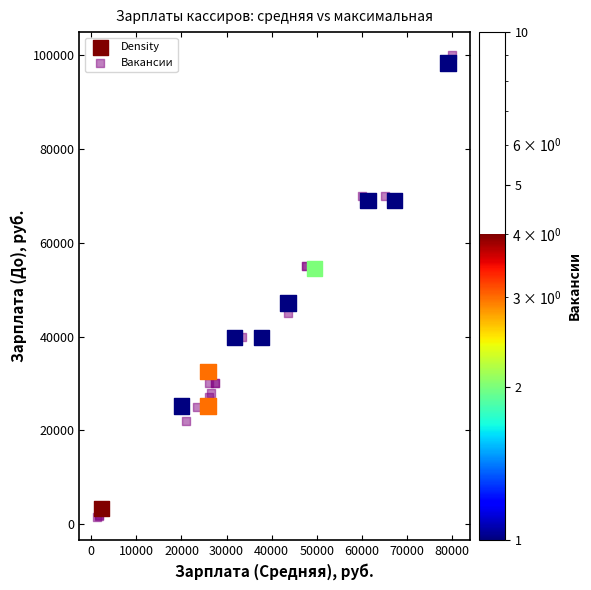

Which series has the widest spread of Y values?

Вакансии